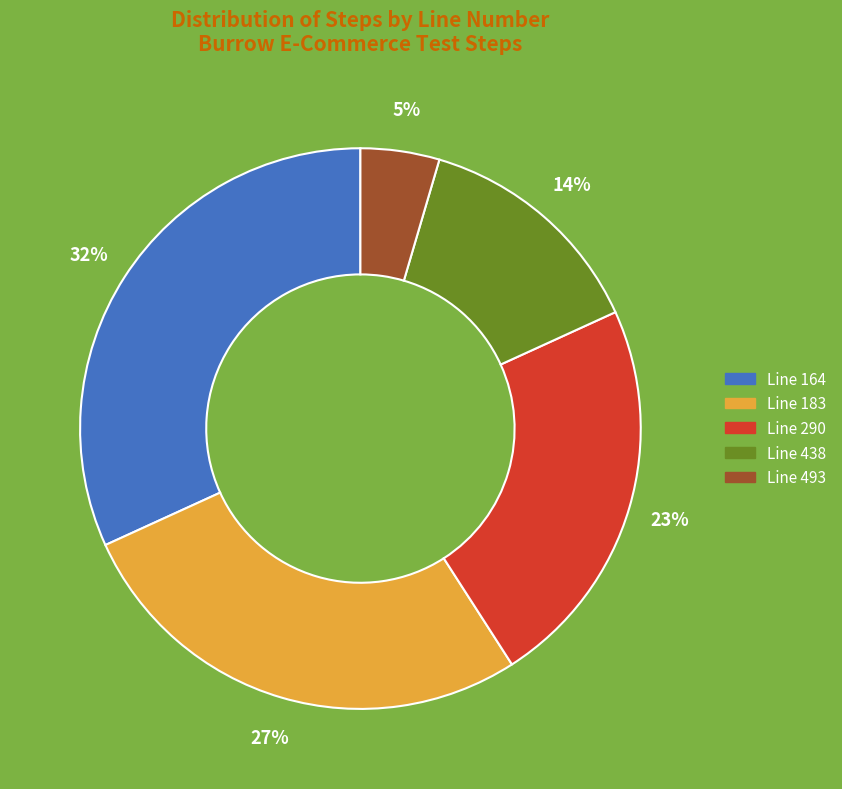

Is it true that Line 493 is 11% of the pie?

False